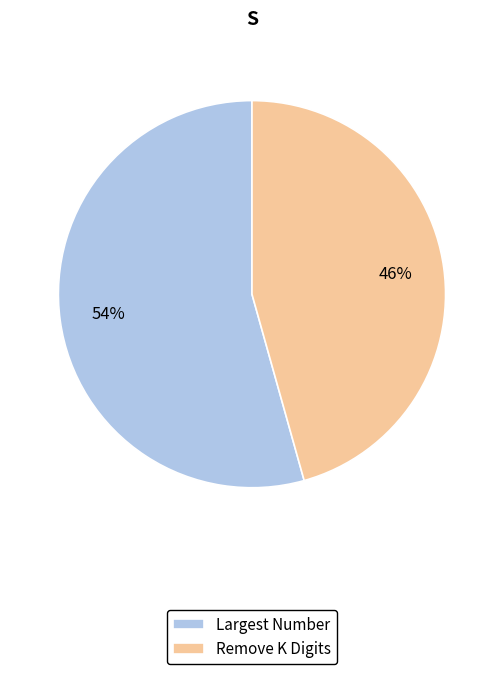

What is the majority slice?

Largest Number